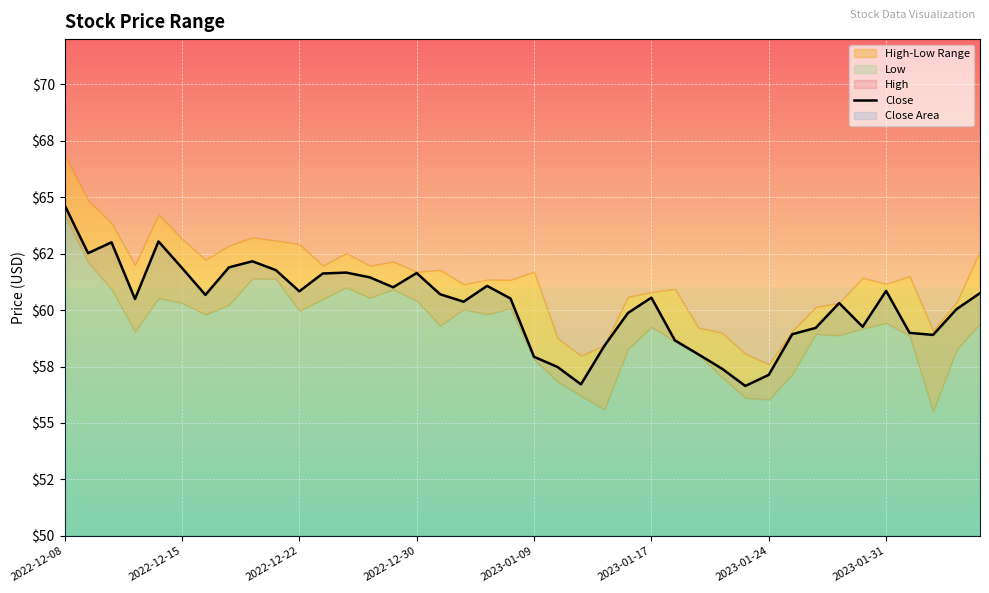

What is the average value?

60.2